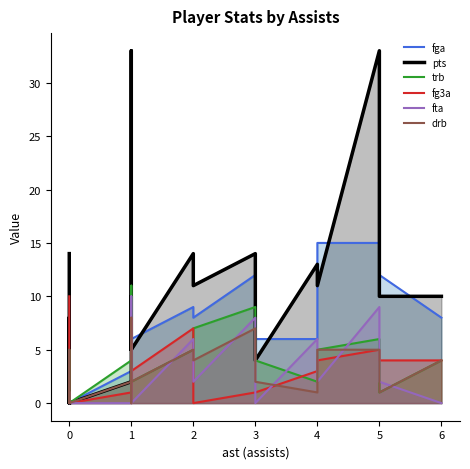

How many lines are shown in the chart?

6